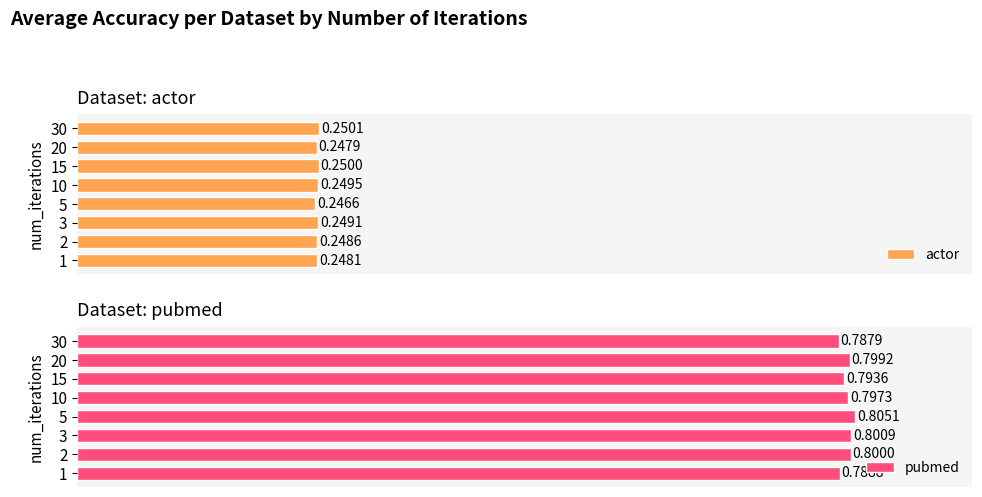

Between 5 and 30, which is larger?

30